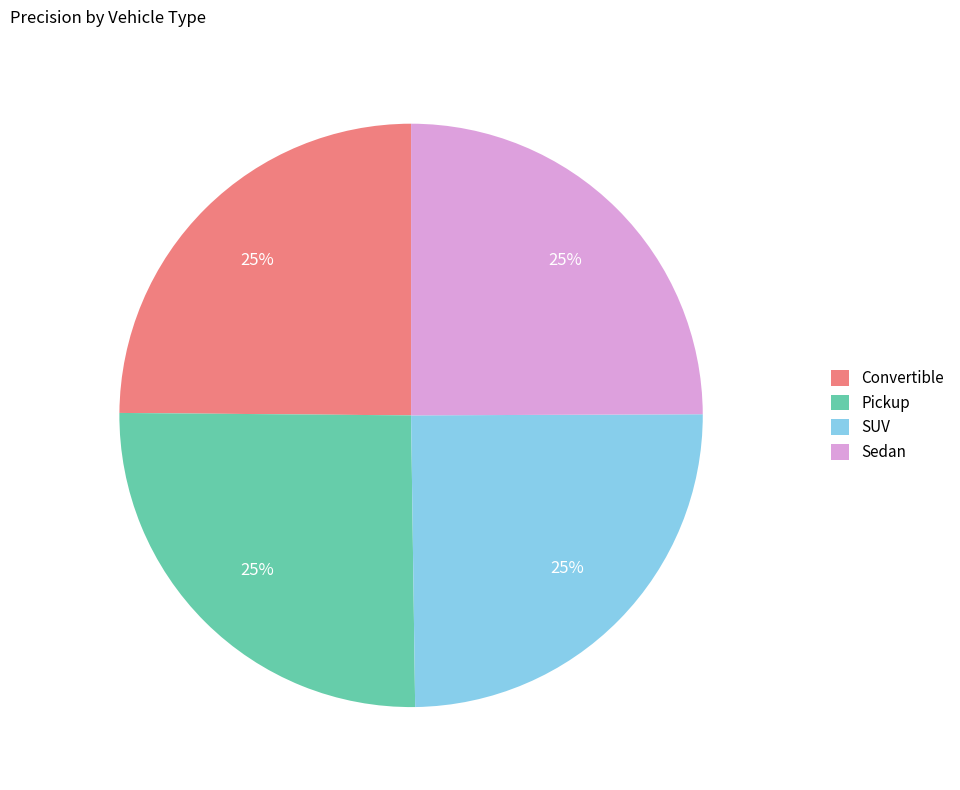

Does Pickup represent more than half of the total?

No